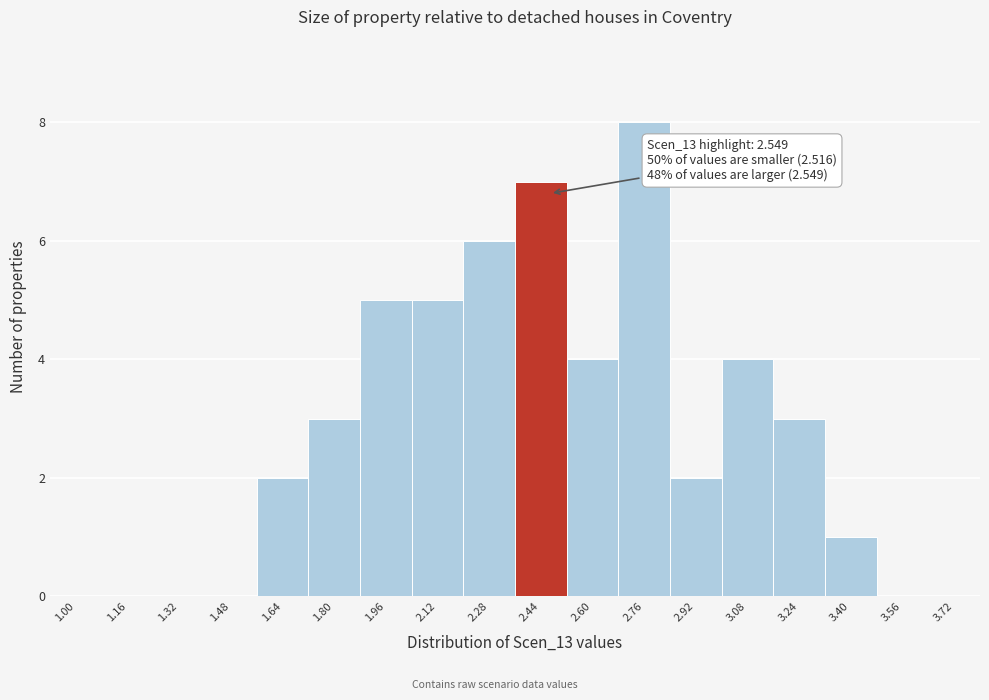

Reading left to right, extract all data points from this chart.

1.00=0	1.16=0	1.32=0	1.48=0	1.64=2	1.80=3	1.96=5	2.12=5	2.28=6	2.44=7	2.60=4	2.76=8	2.92=2	3.08=4	3.24=3	3.40=1	3.56=0	3.72=0